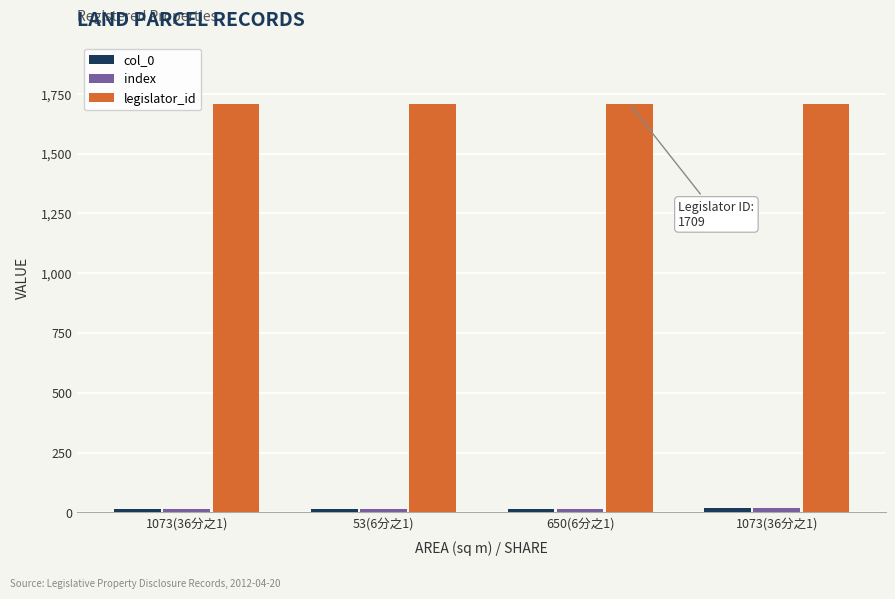

Reading left to right, extract all data points from this chart.

col_0: 1073(36分之1)=13	53(6分之1)=14	650(6分之1)=15	1073(36分之1)=16
index: 1073(36分之1)=13	53(6分之1)=14	650(6分之1)=15	1073(36分之1)=16
legislator_id: 1073(36分之1)=1709	53(6分之1)=1709	650(6分之1)=1709	1073(36分之1)=1709